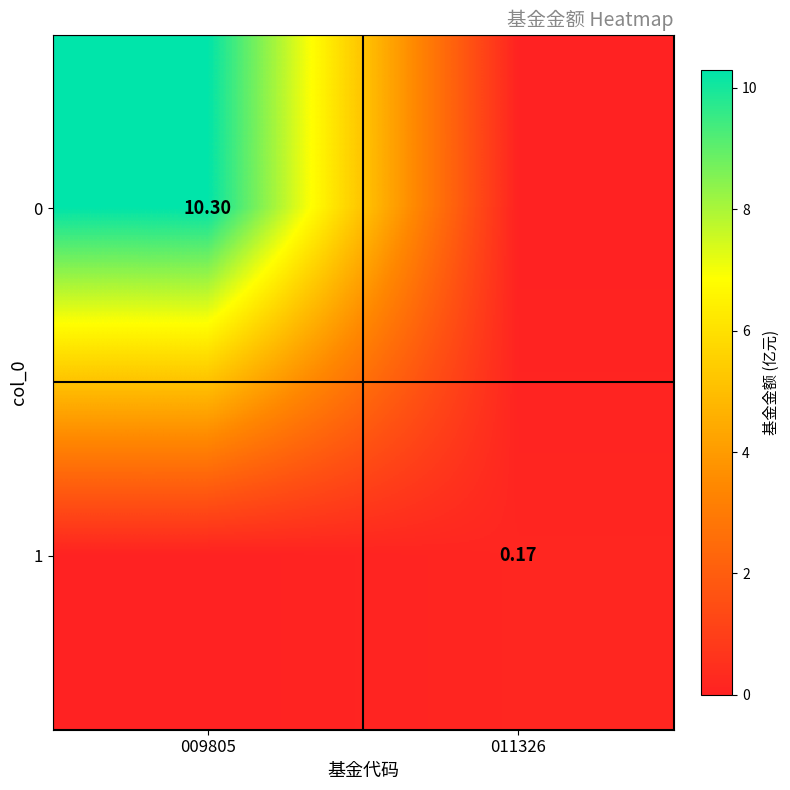

Rank the series by their average value, from lowest to highest.

1, 0